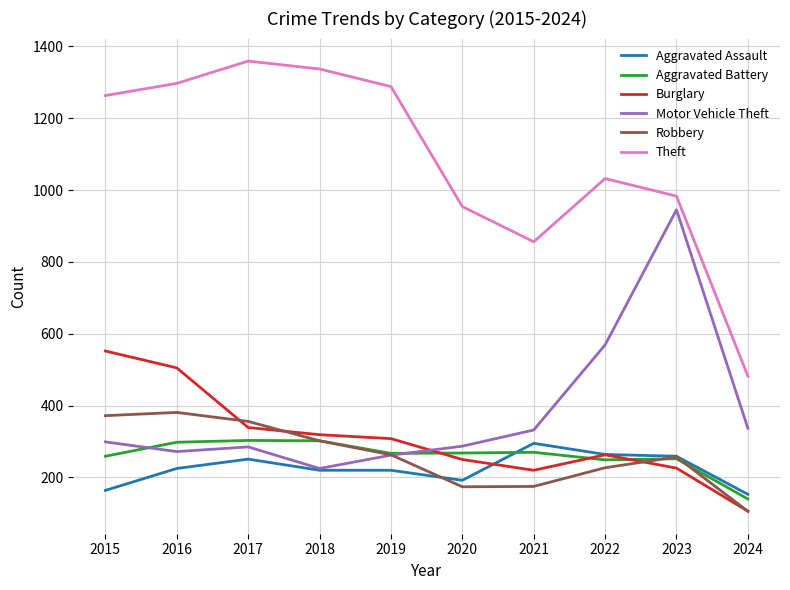

How many interior local valleys does the Theft series have?

1